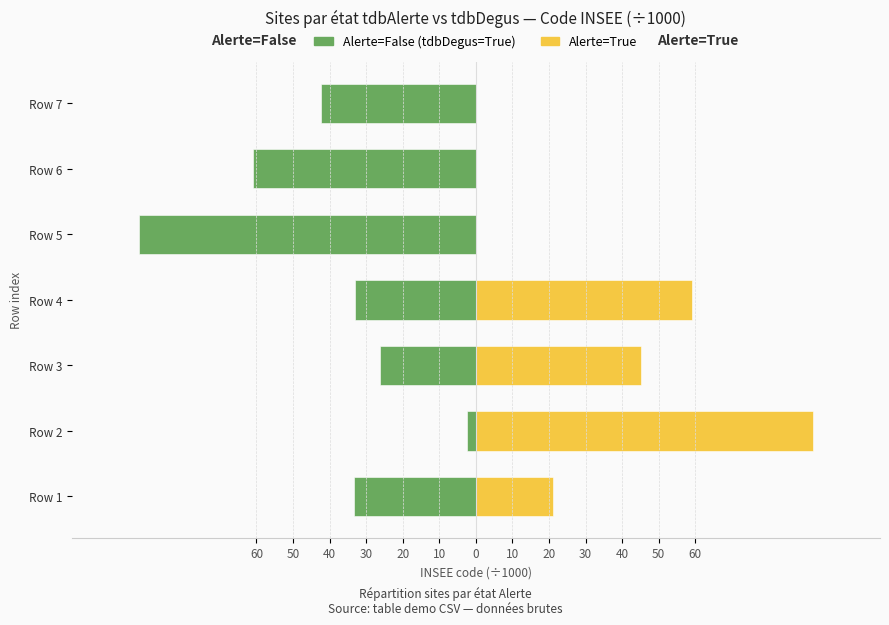

Reading right to left, transcribe all the data shown in this chart.

Alerte=False (tdbDegus=True): -42.2	-61.0	-92.1	-33.1	-26.3	-2.3	-33.3
Alerte=True: 0.0	0.0	0.0	59.0	45.2	92.1	21.0